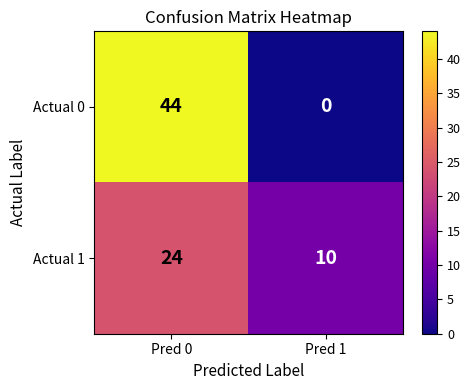

List the series in order of their peak value, lowest first.

Actual 1, Actual 0